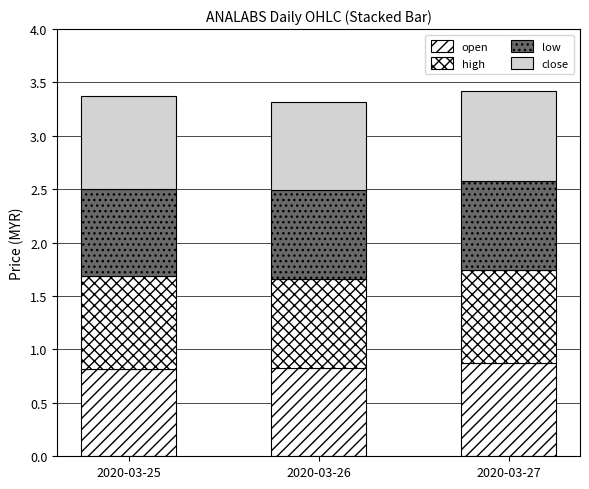

True or false: open has a value of 0.8 at 2020-03-26.

True